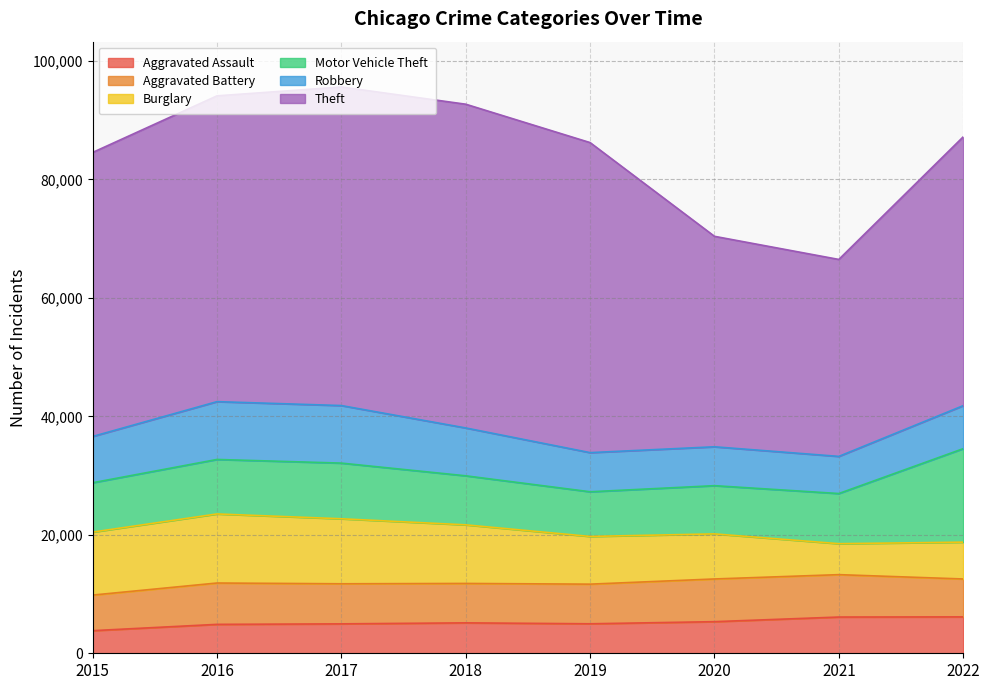

Is the value of Aggravated Assault at 2021 greater than the value of Burglary at 2019?

No